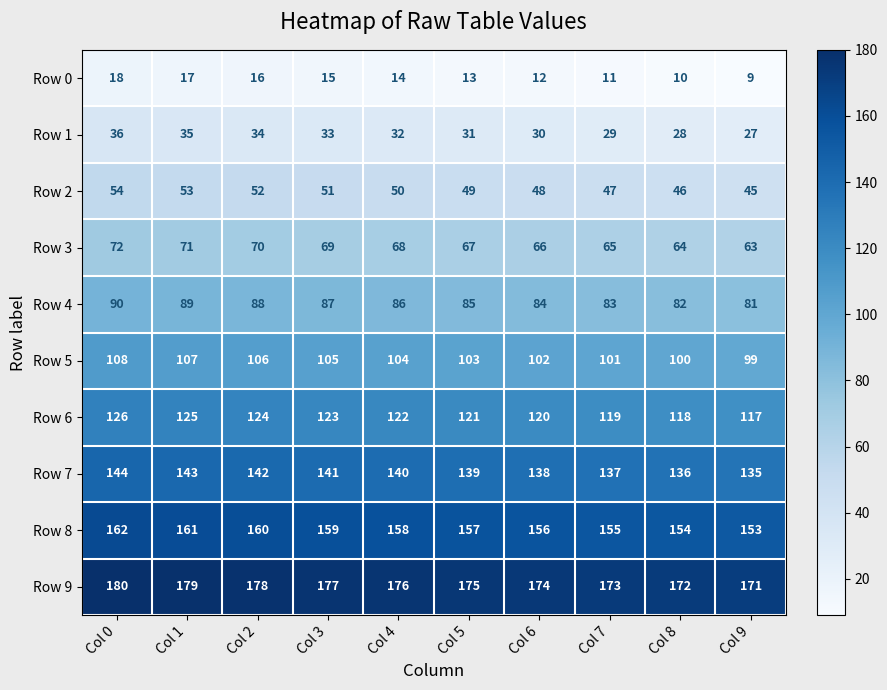

What is the difference between the maximum and minimum values in the Row 7 series?

9